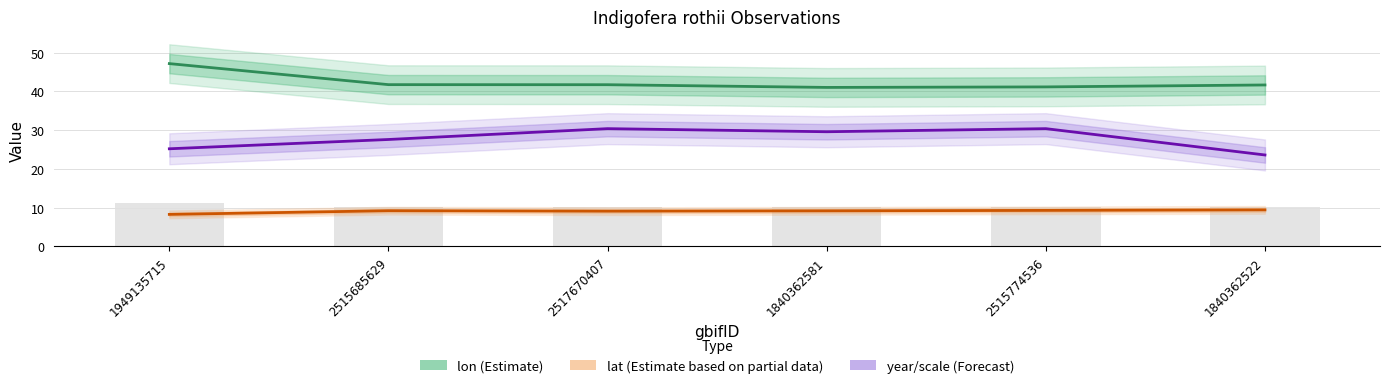

What is the spread (max minus min) of values at 2515685629?

32.6